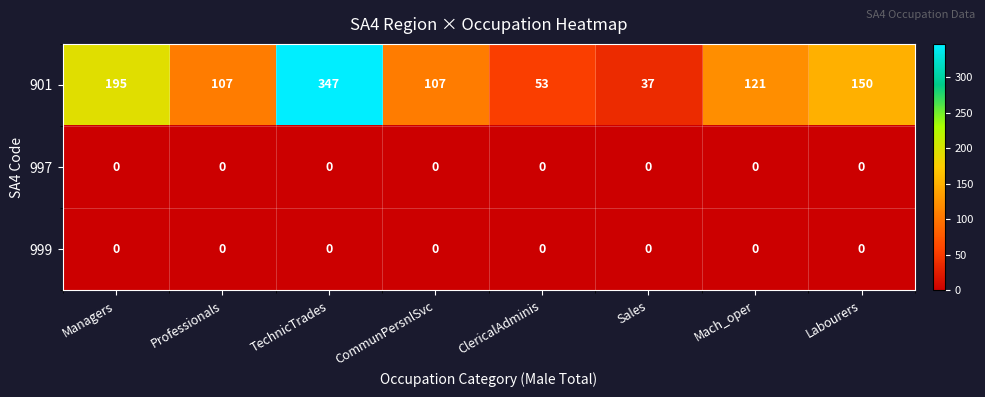

At which label is 901 closest to 192?

Managers